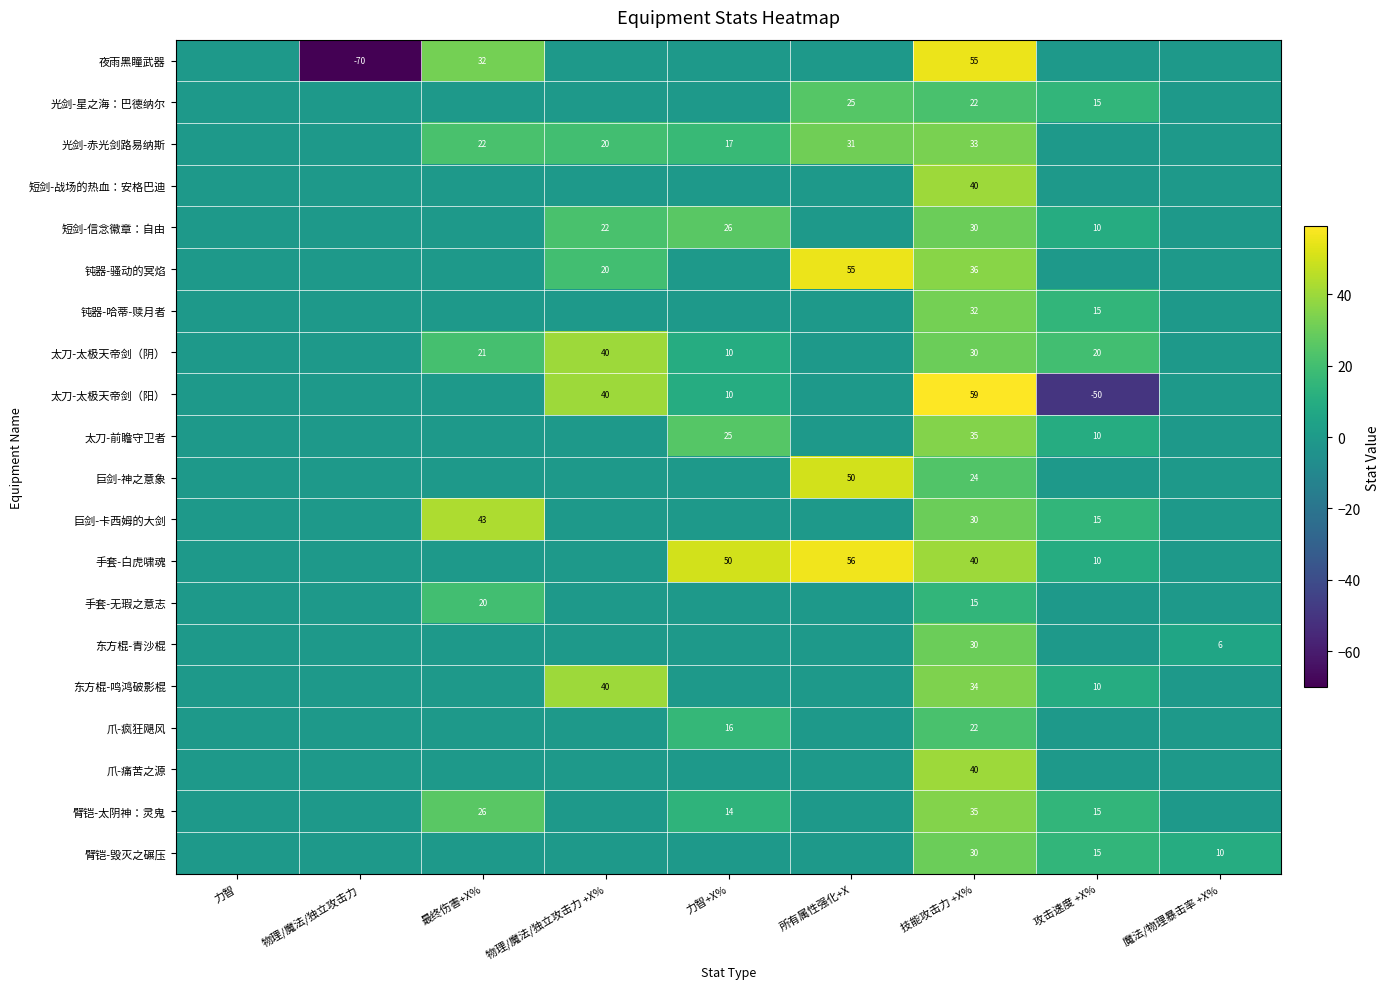

The value of 夜雨黑瞳武器 at 最终伤害+X% is 32. True or false?

True